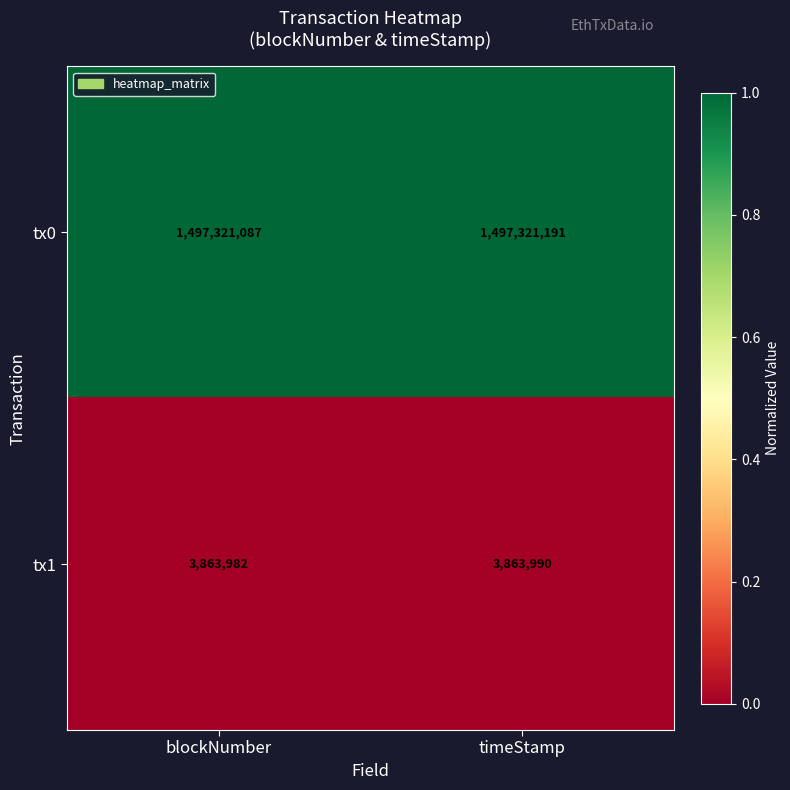

Which series has the largest range (max minus min)?

tx0